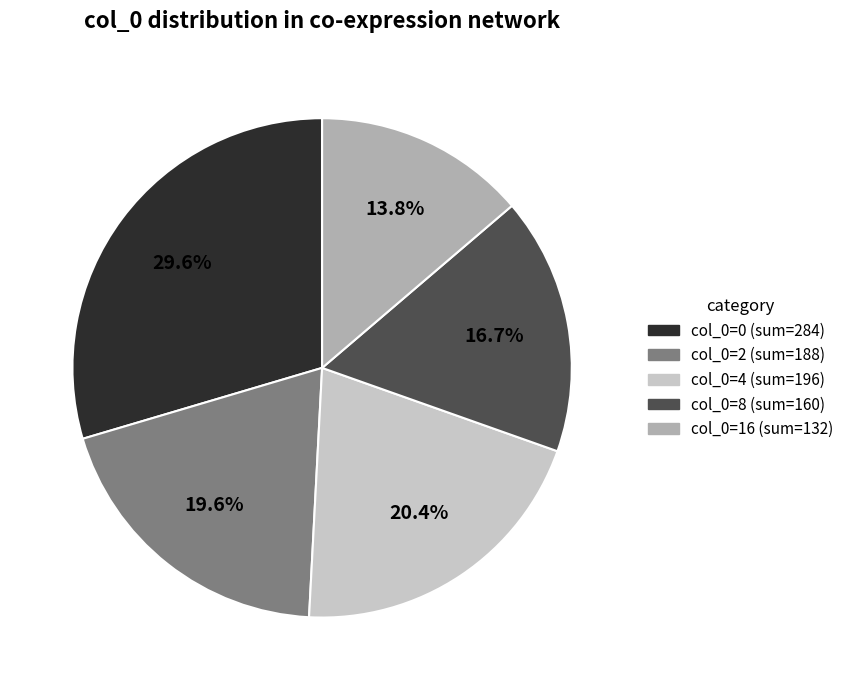

Is there a majority slice in this chart?

No